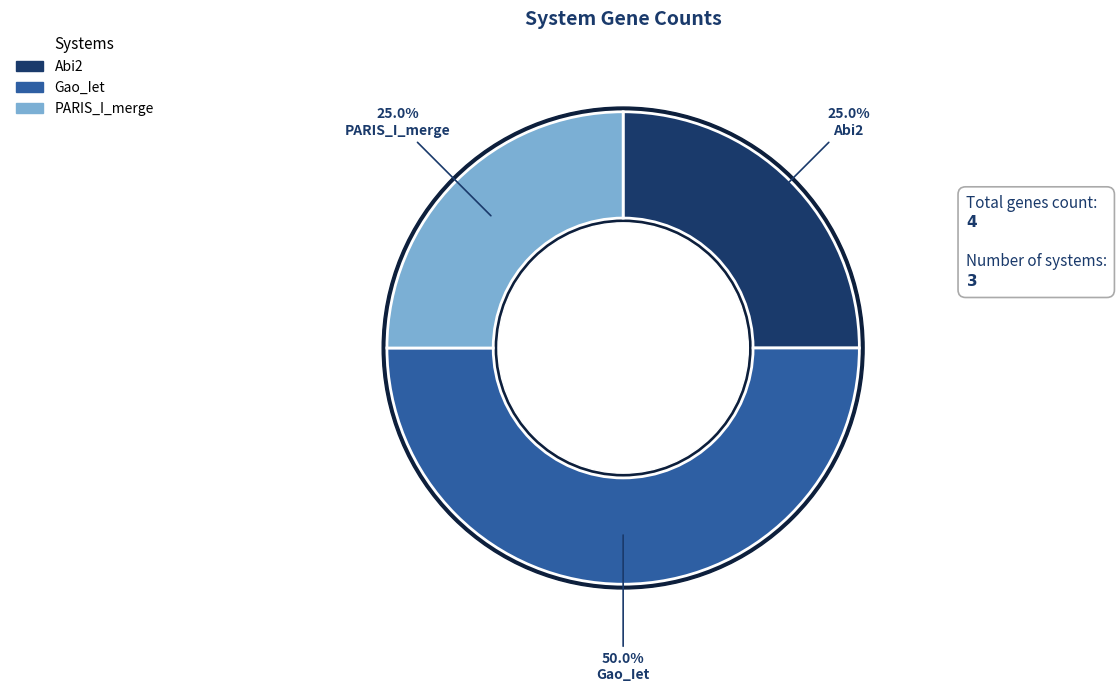

Rank the categories by value from highest to lowest.

UserReplicon_Gao_Iet_2, UserReplicon_Abi2_1, UserReplicon_PARIS_I_merge_3